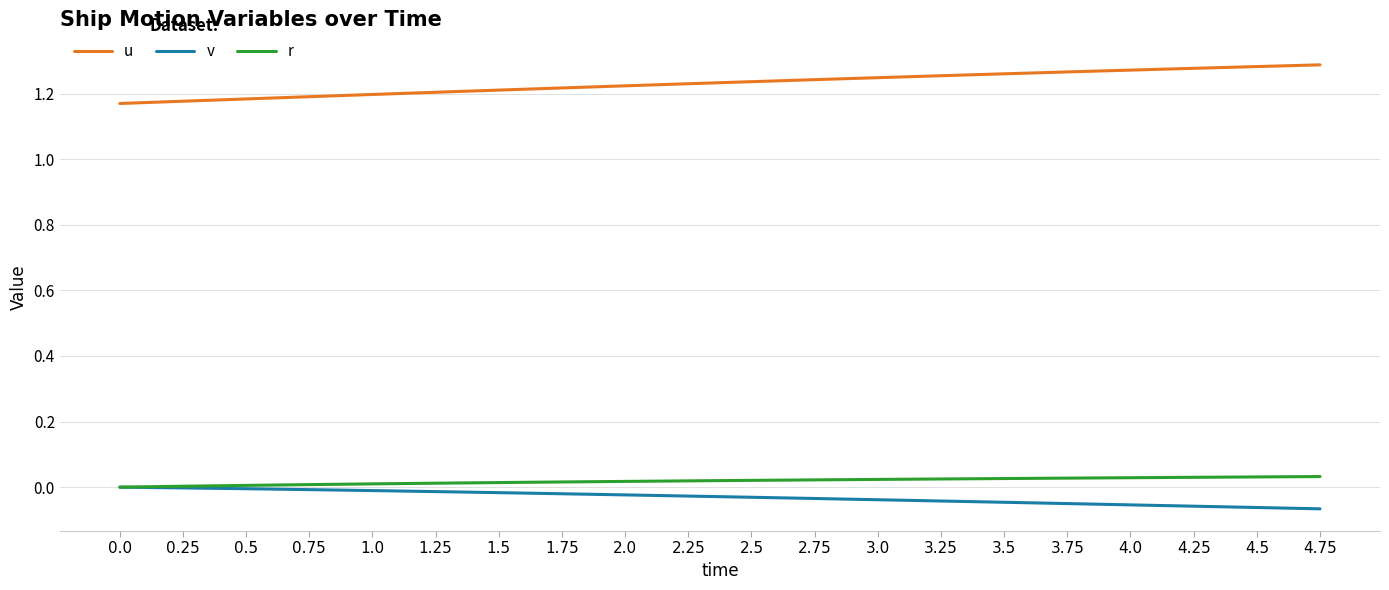

Which series has the largest total across all categories?

u